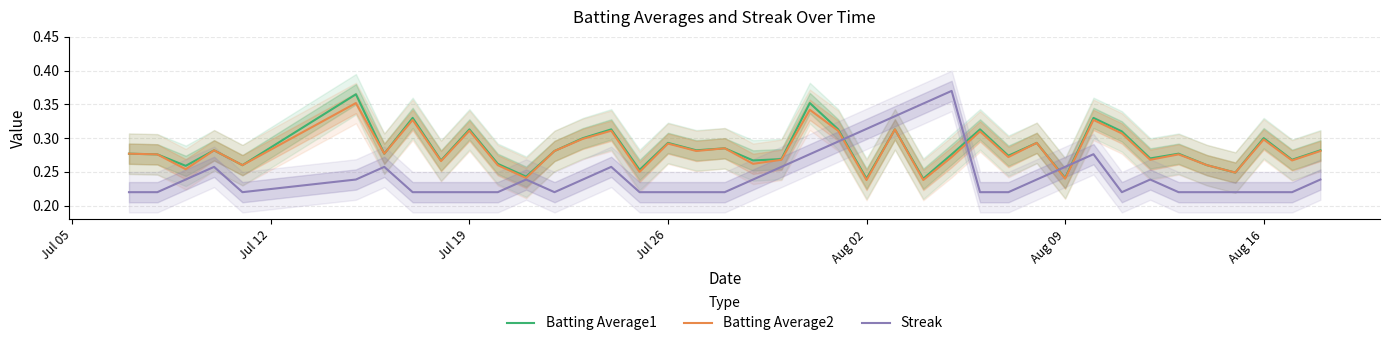

Does the chart display data point markers on the line(s)?

No